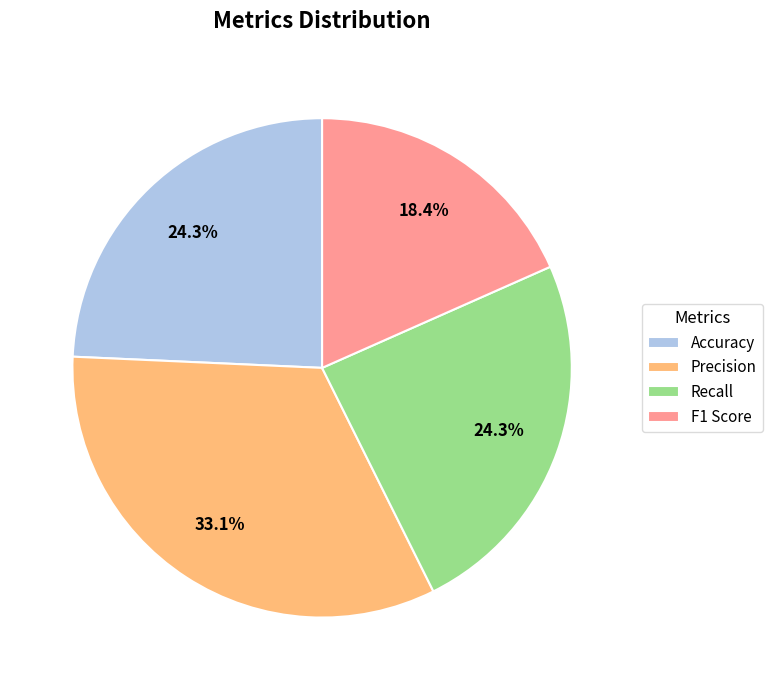

How many segments does this pie chart have?

4